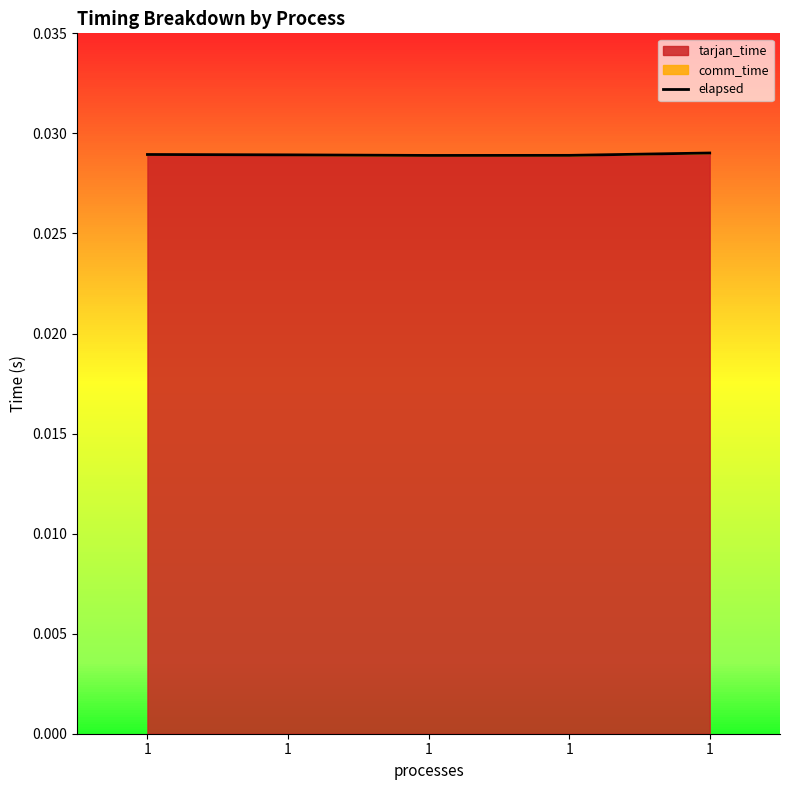

What is the sum of the values at 1 and 1?

0.1